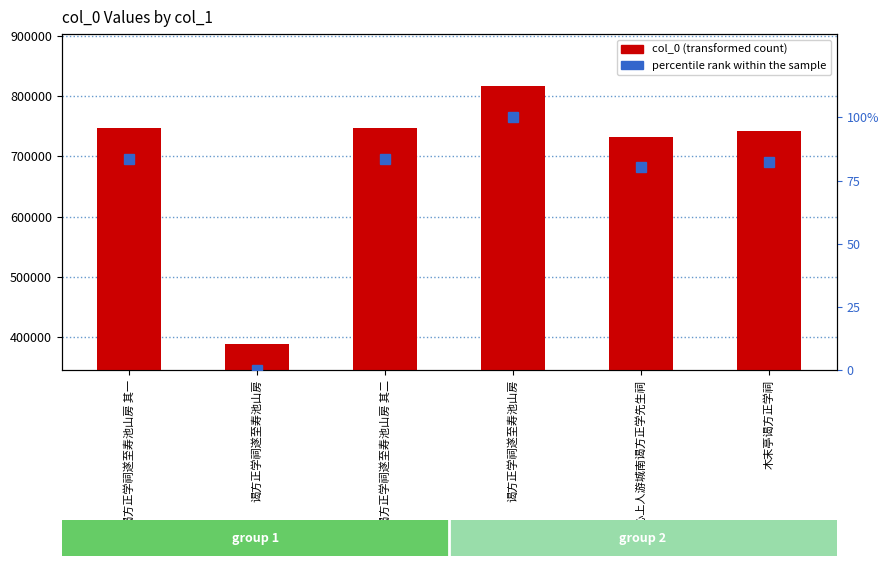

What is the label of the 2nd bar from the left?

谒方正学祠遂至寿池山房